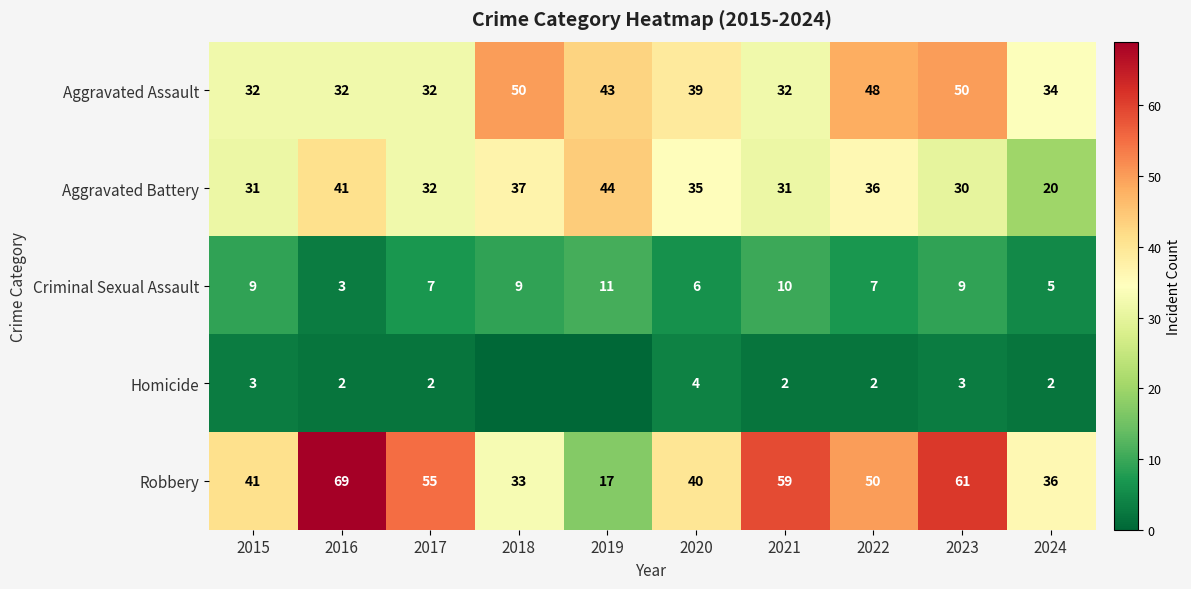

What is the difference between the second highest and second lowest values in the Robbery series?

28